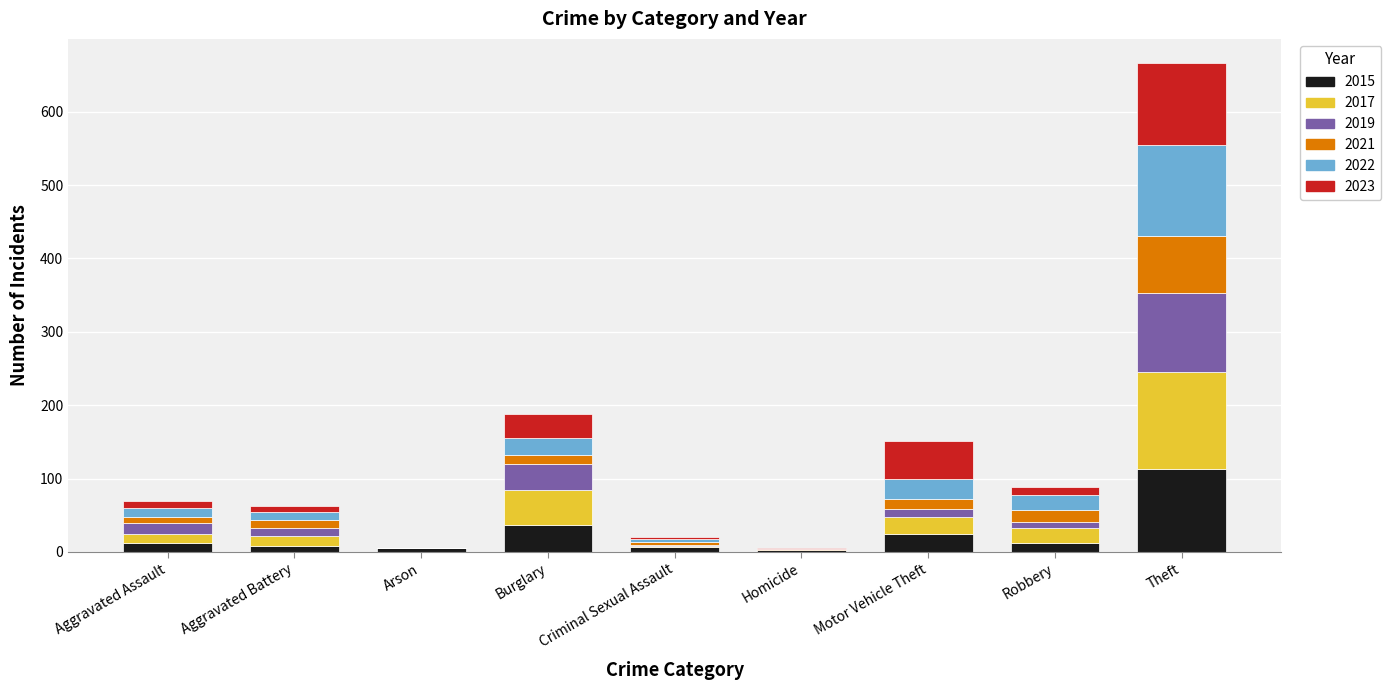

At which category is the sum across all series the highest?

Theft